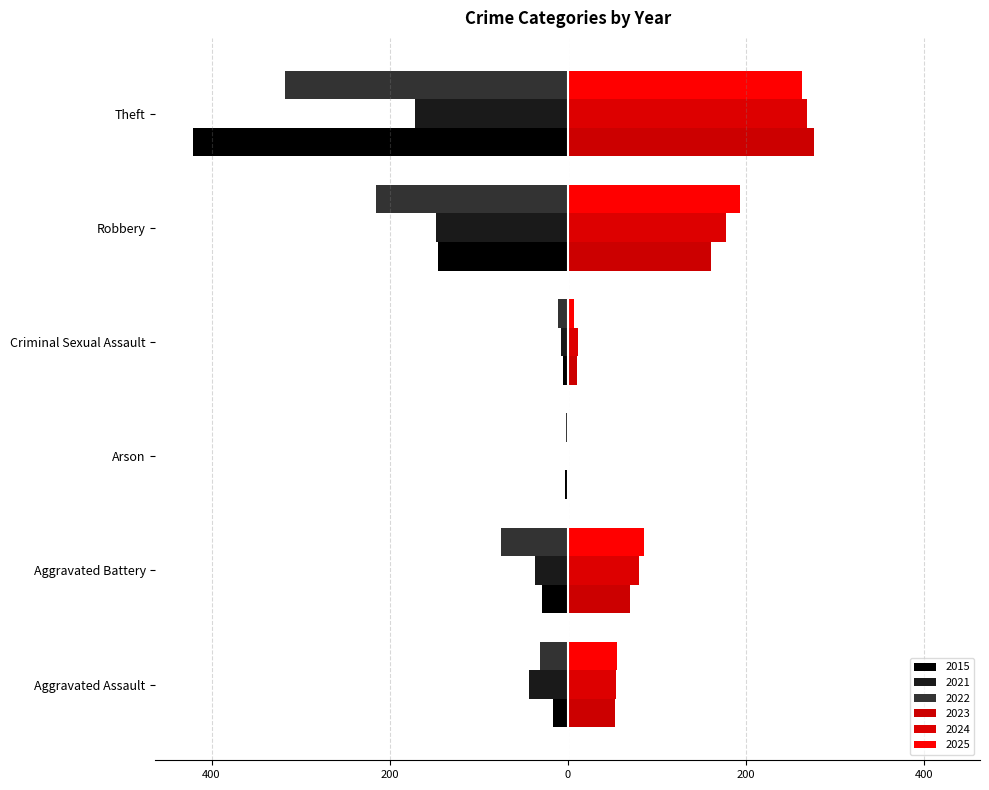

Reading left to right, list all the values displayed in this chart.

2021: Aggravated Assault=-43	Aggravated Battery=-37	Arson=-1	Criminal Sexual Assault=-7	Robbery=-148	Theft=-171
2022: Aggravated Assault=-31	Aggravated Battery=-75	Arson=-2	Criminal Sexual Assault=-11	Robbery=-215	Theft=-317
2023: Aggravated Assault=53	Aggravated Battery=70	Arson=1	Criminal Sexual Assault=10	Robbery=161	Theft=277
2024: Aggravated Assault=54	Aggravated Battery=80	Arson=0	Criminal Sexual Assault=12	Robbery=178	Theft=269
2025: Aggravated Assault=55	Aggravated Battery=86	Arson=0	Criminal Sexual Assault=7	Robbery=193	Theft=263
2015: Aggravated Assault=-16	Aggravated Battery=-29	Arson=-3	Criminal Sexual Assault=-5	Robbery=-146	Theft=-421